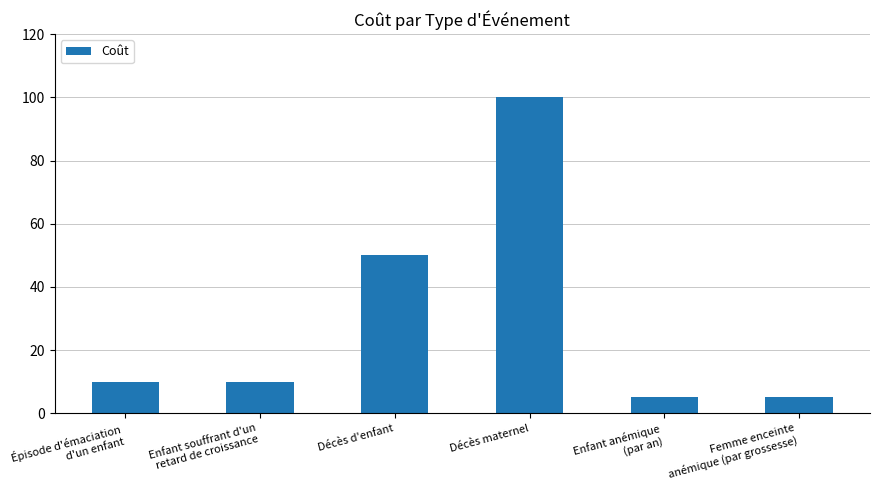

What is the label of the 5th bar from the right?

Enfant souffrant d'un
retard de croissance